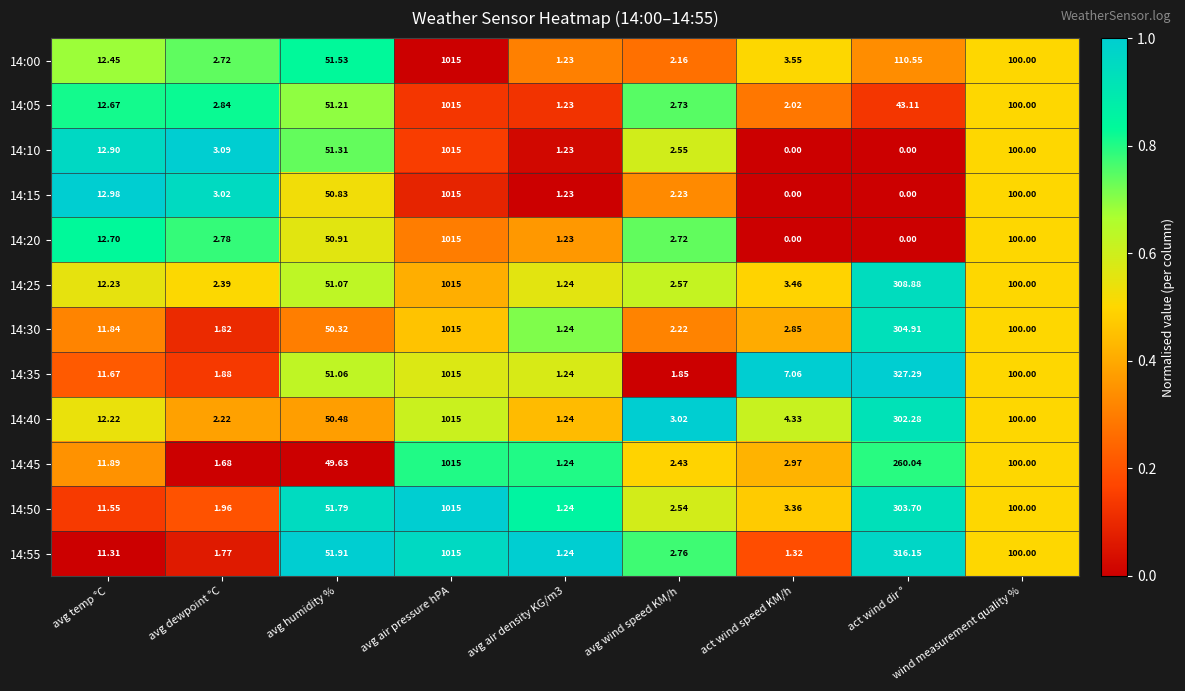

At which category is the sum across all series the highest?

avg air pressure hPA